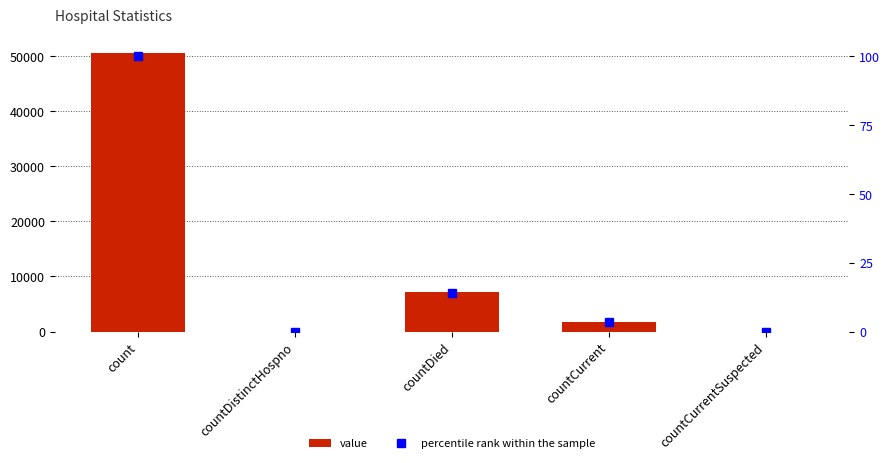

Rank the series by their maximum value, from highest to lowest.

value, percentile rank within the sample